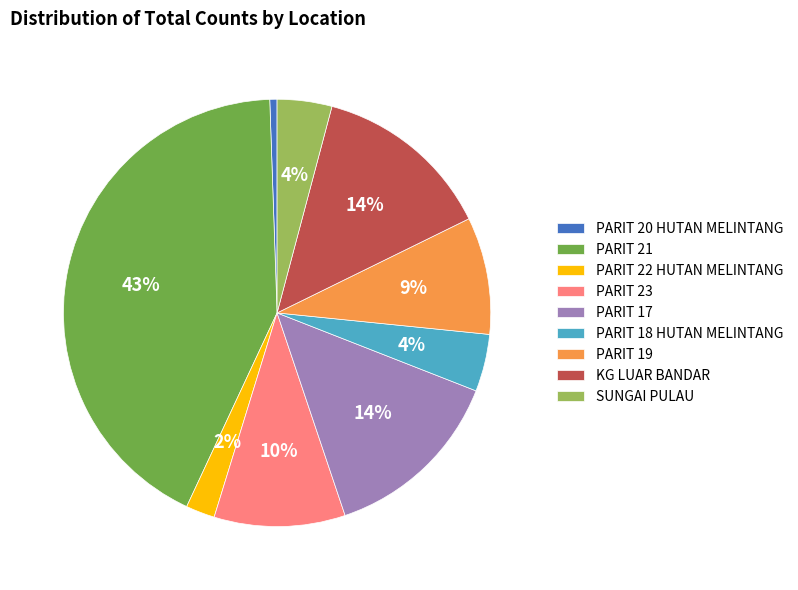

To the nearest percent, what is the difference between the largest and smallest slice percentages?

42%